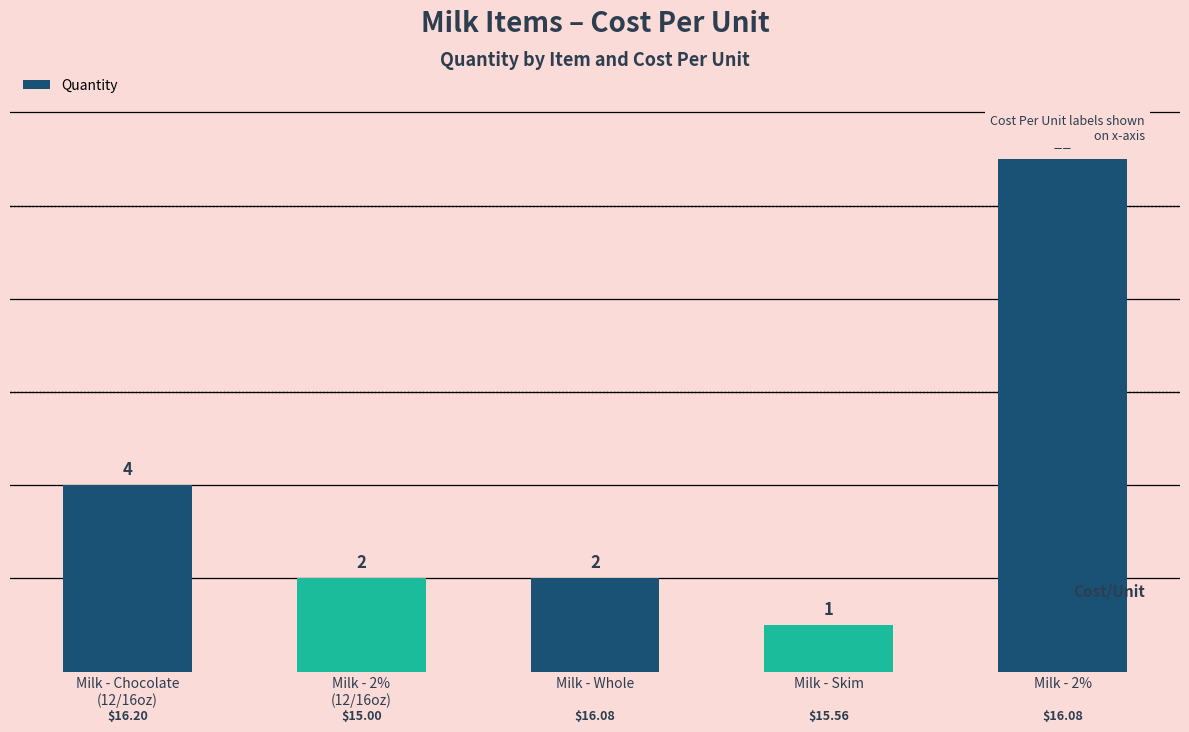

Does the chart contain stacked bars?

No